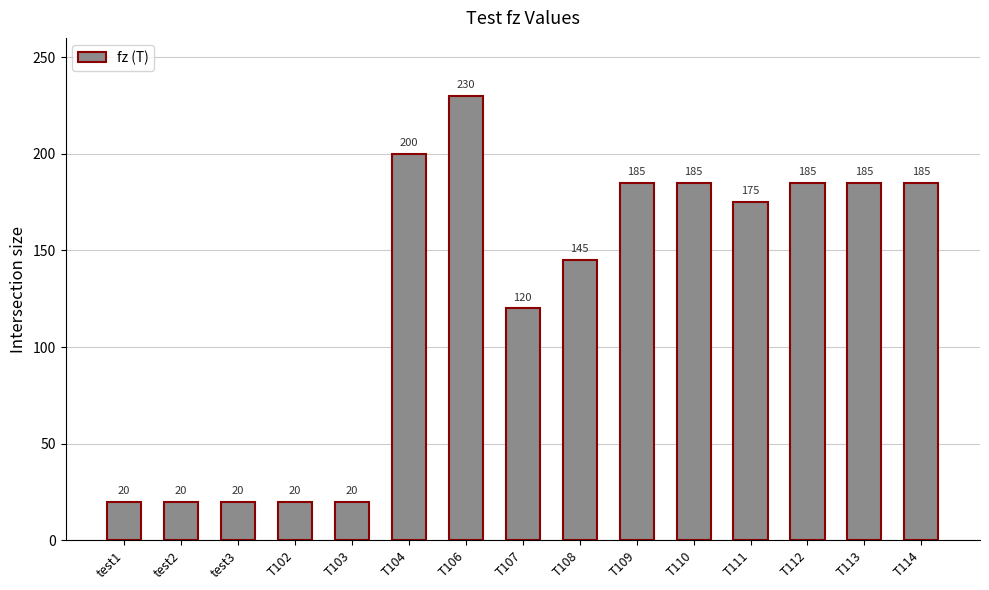

At which label does the data first exceed 175?

T104